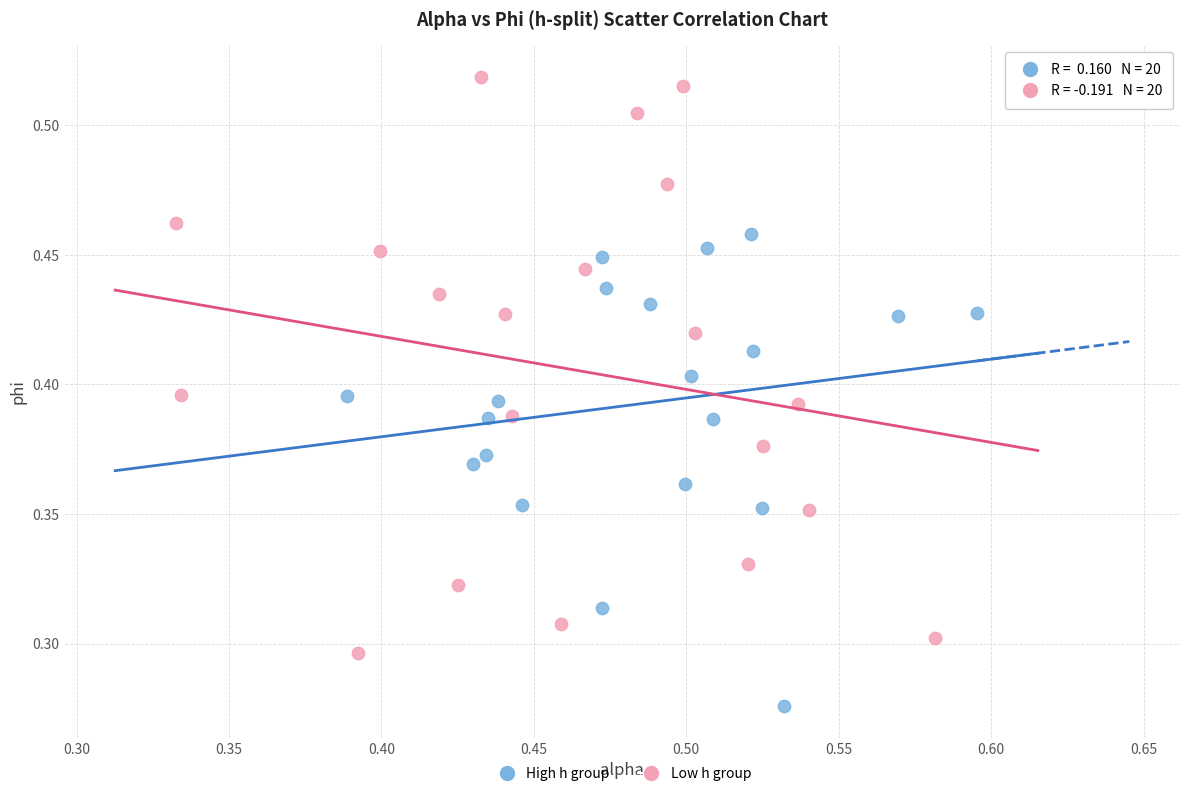

Which series reaches the minimum Y coordinate?

High h group